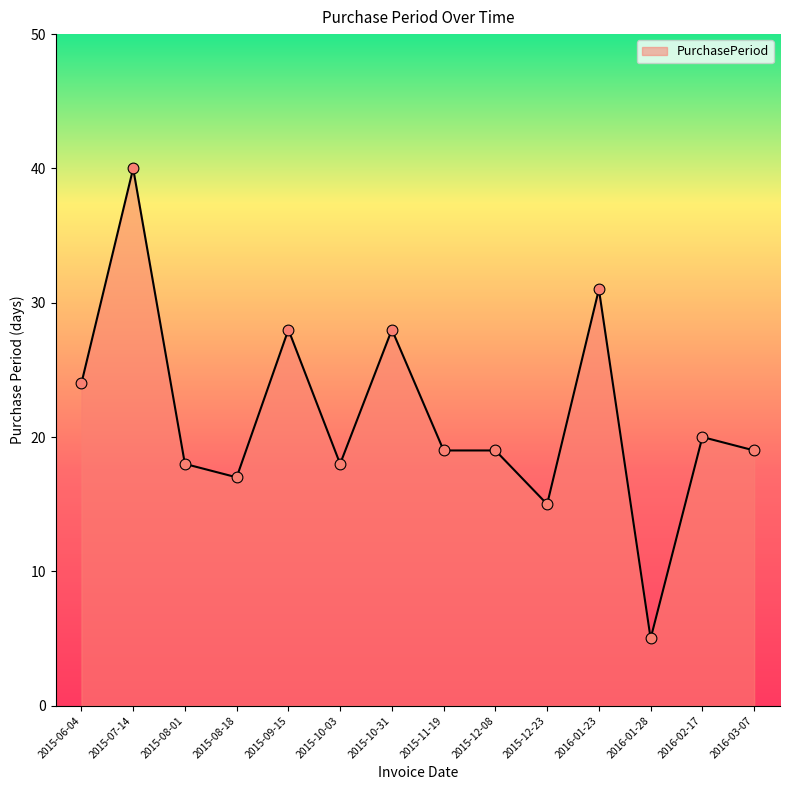

Approximately how many times larger is the value at 2016-02-17 compared to 2015-10-31?

0.7